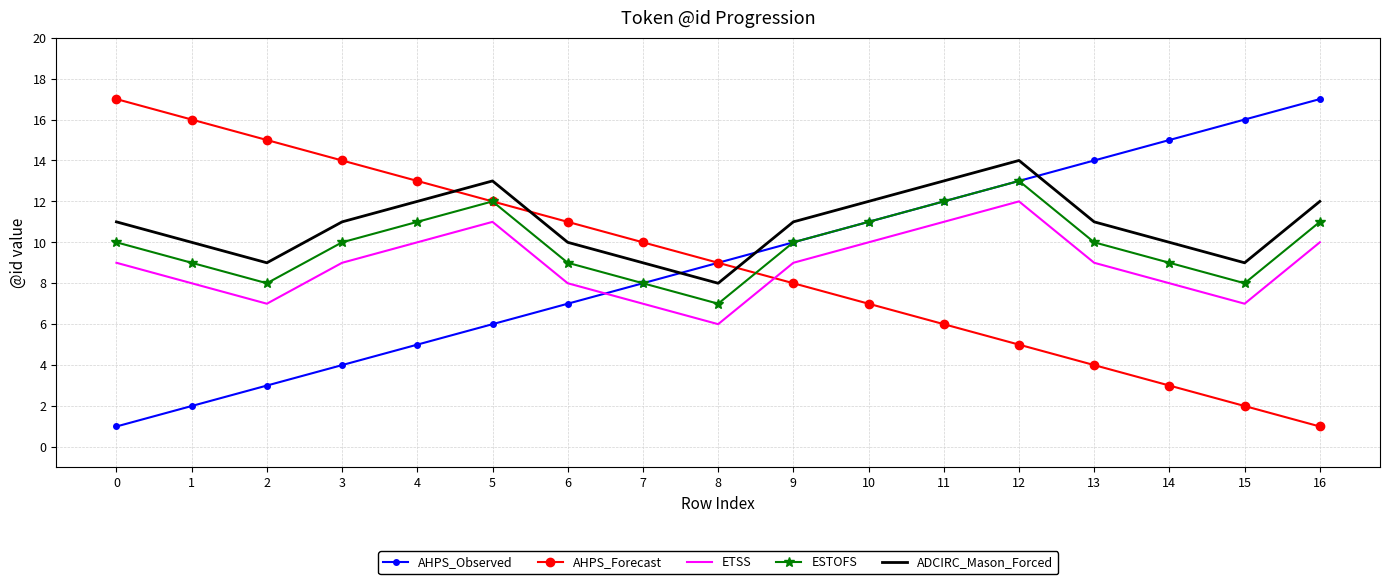

How many values in the AHPS_Forecast series are below 9?

8